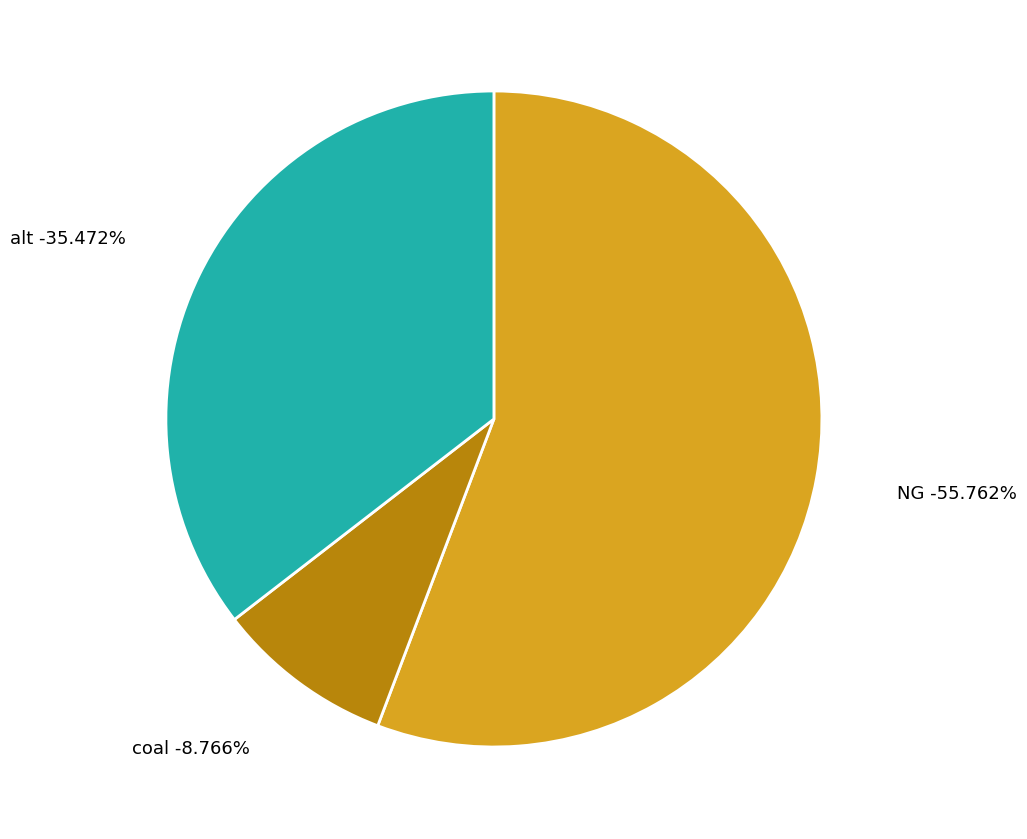

Does coal account for over 50% of the chart?

No